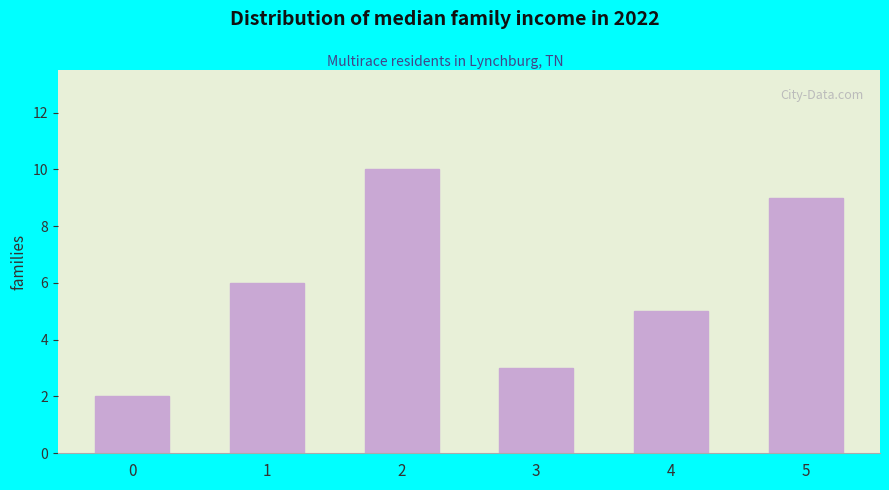

Rank the categories by value from highest to lowest.

2, 5, 1, 4, 3, 0